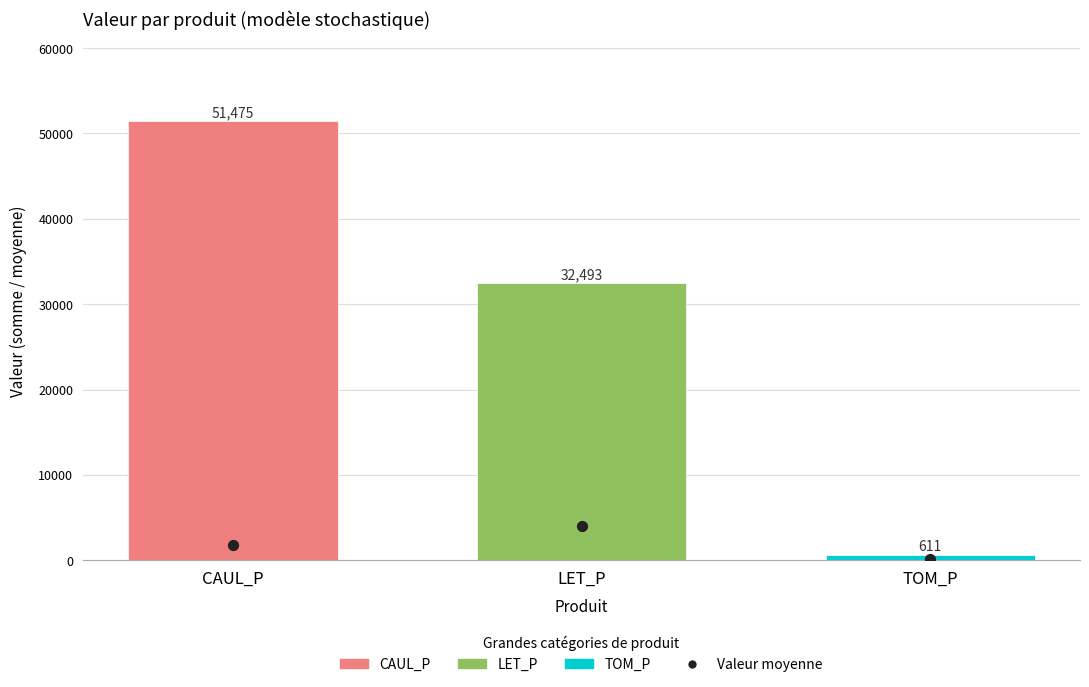

Which series contains the highest Y value?

Valeur totale (somme)